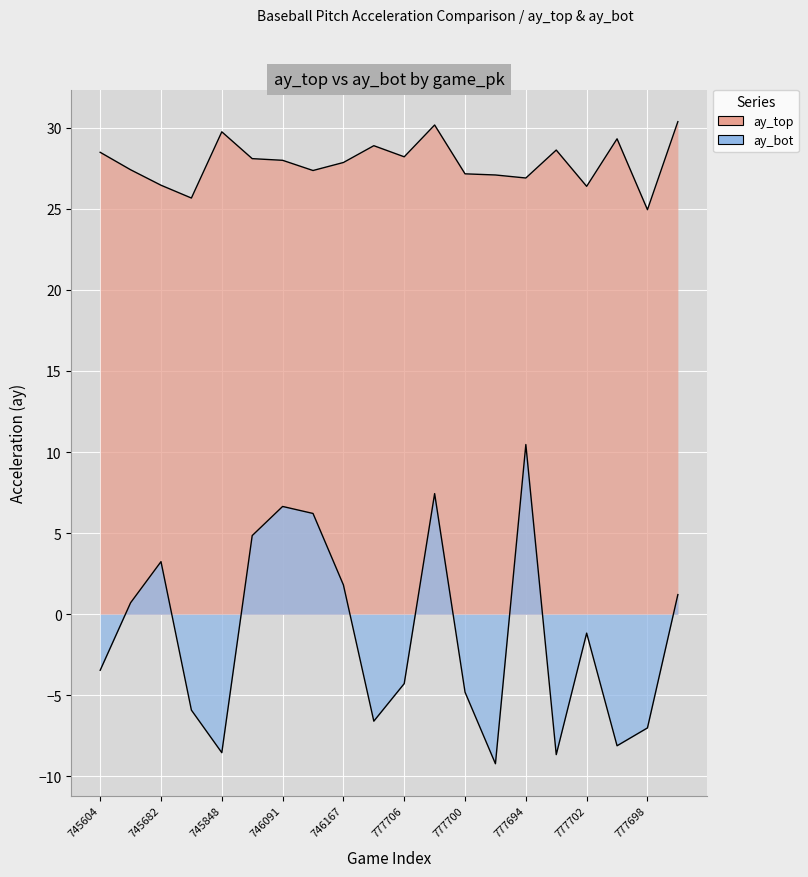

At which category does ay_top reach its first local peak?

745848